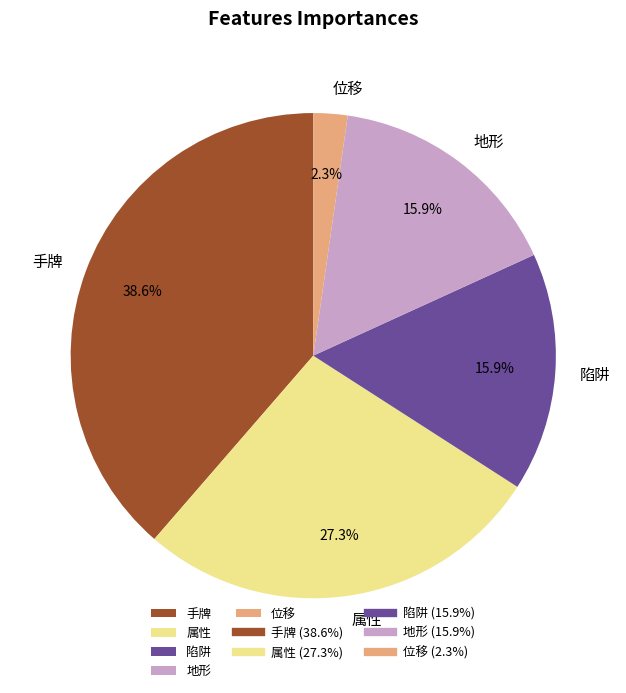

How many segments does this pie chart have?

5